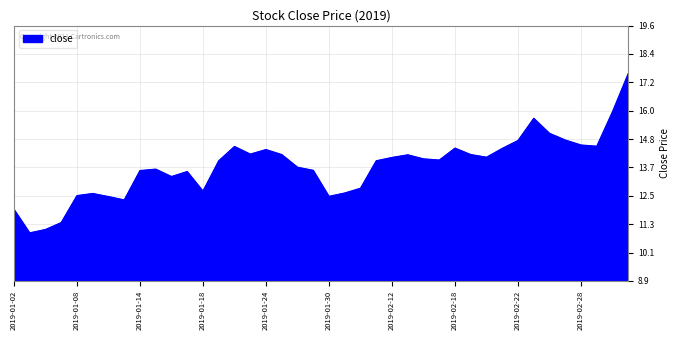

What is the minimum value shown in the chart?

10.9